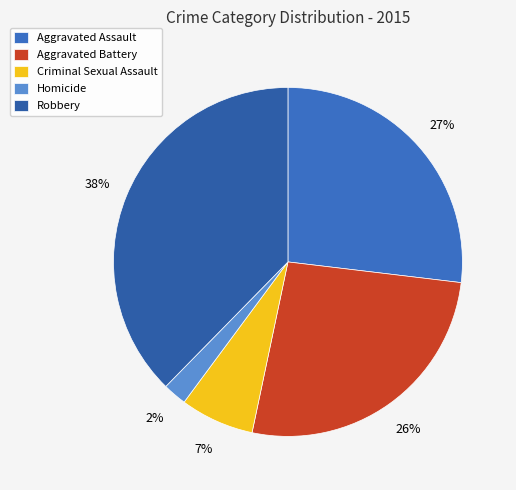

Count the number of slices in the pie.

5